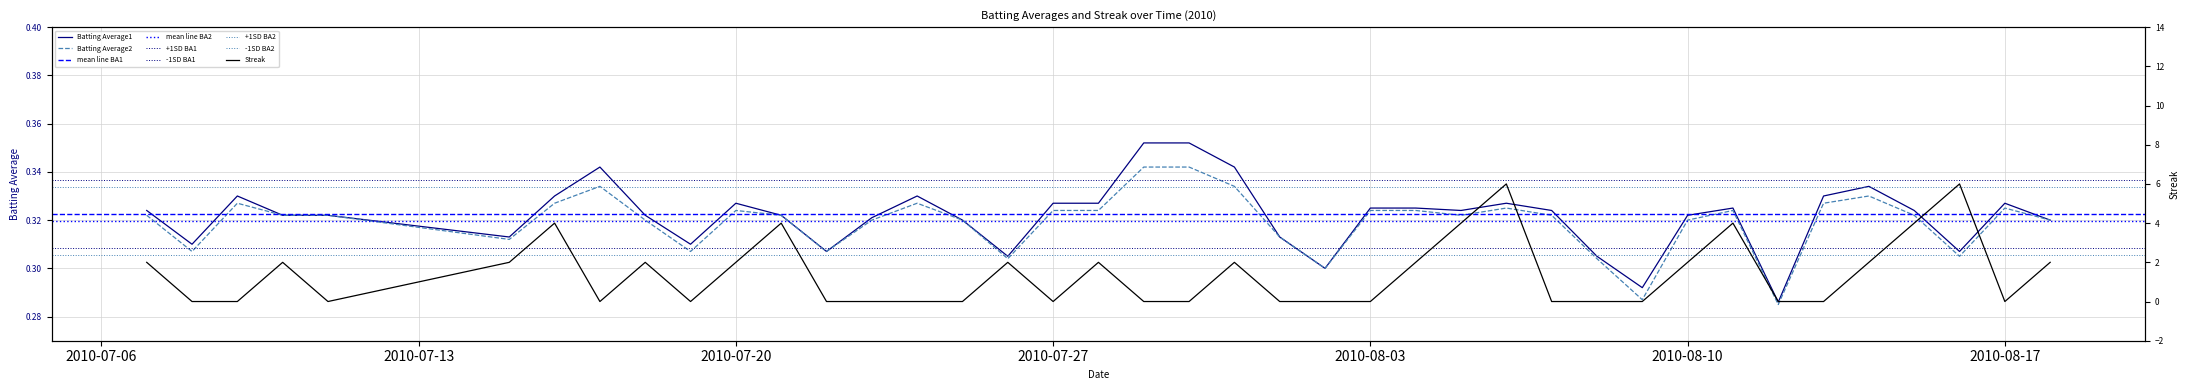

Which series ends up on top after the final intersection of Streak and Batting Average1?

Streak